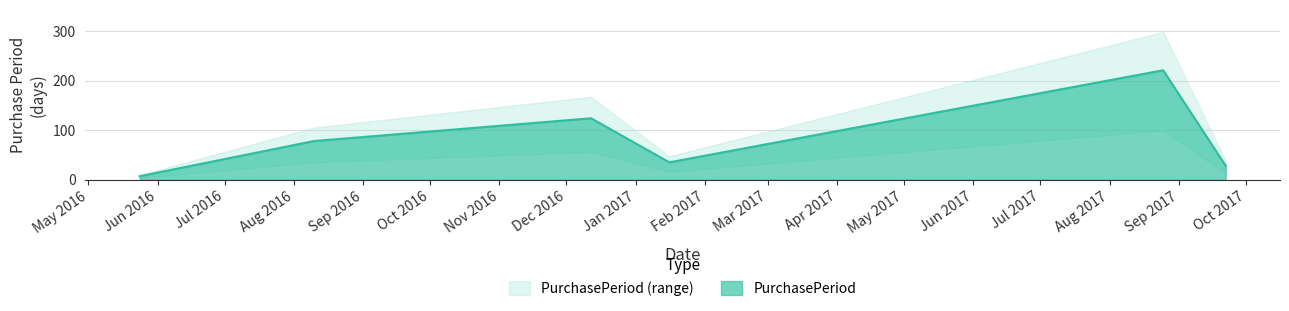

Reading left to right, transcribe all the data shown in this chart.

2016-05-24=7	2016-08-10=78	2016-12-12=124	2017-01-16=35	2017-08-25=221	2017-09-22=28